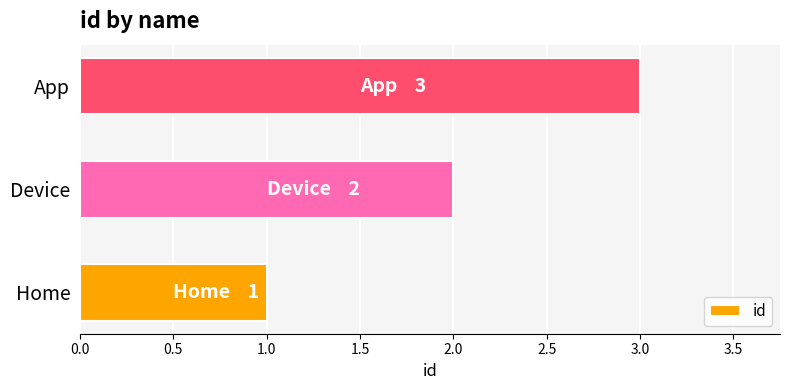

Read the value at App.

3